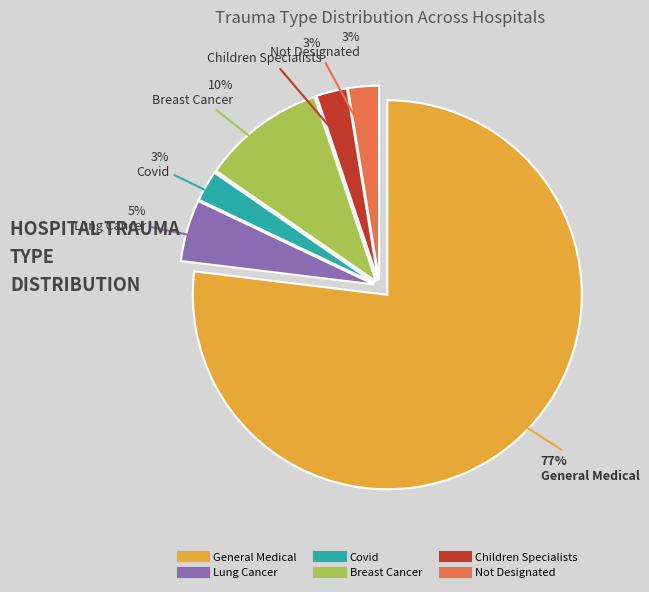

To the nearest percent, what percentage of the pie is Not Designated?

3%